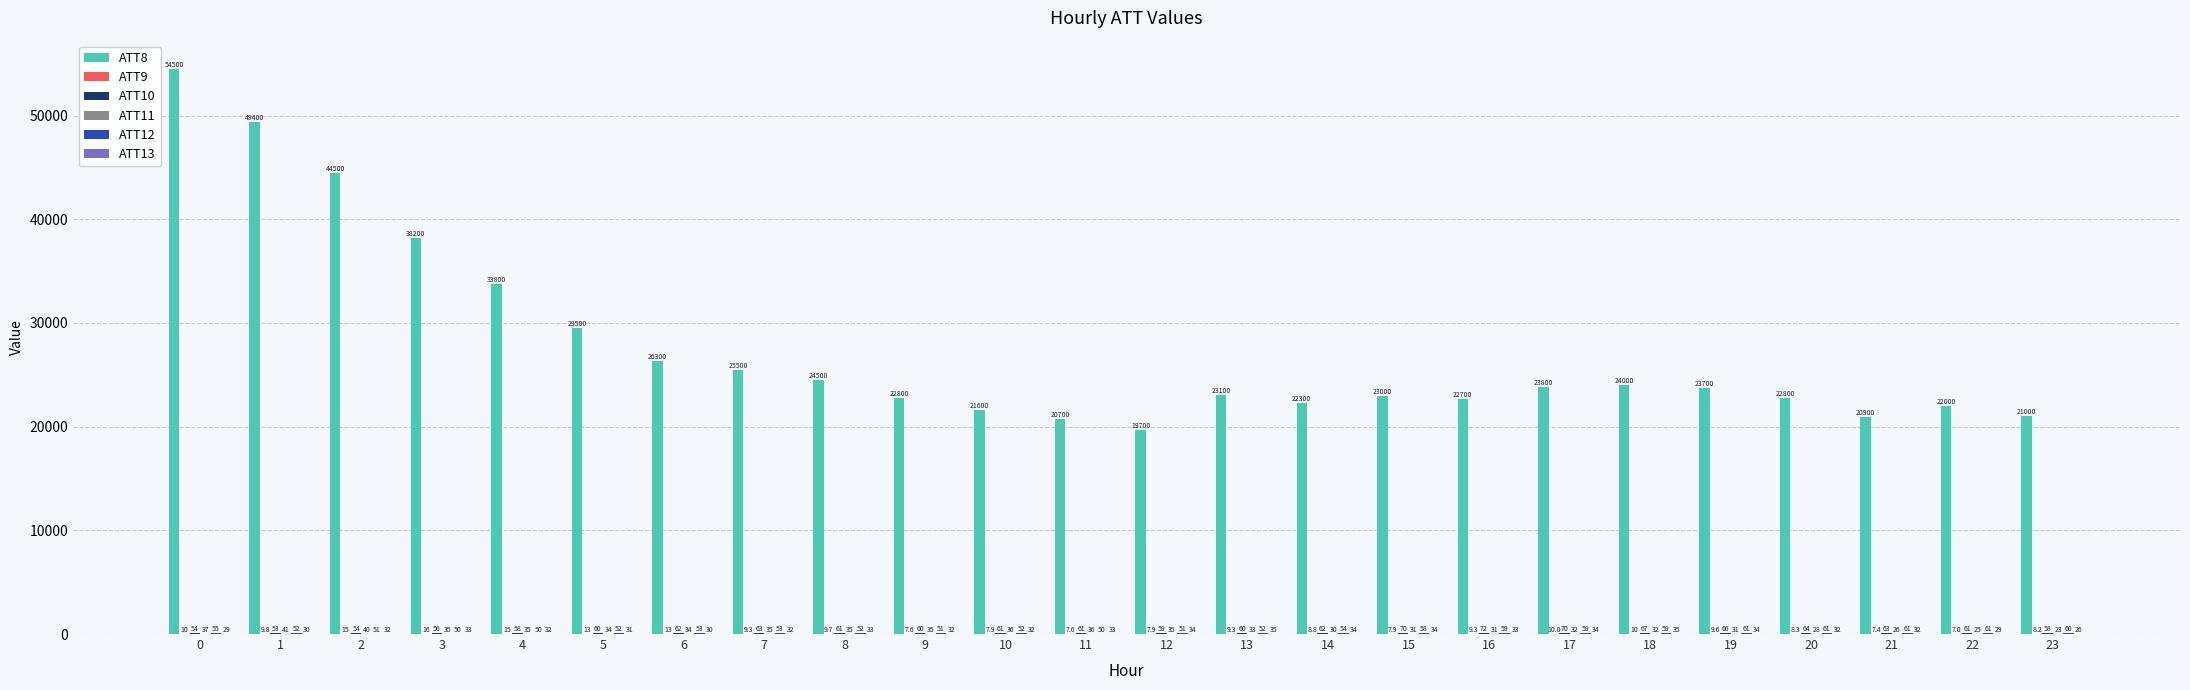

What is the total value across all series at 20?

22993.0